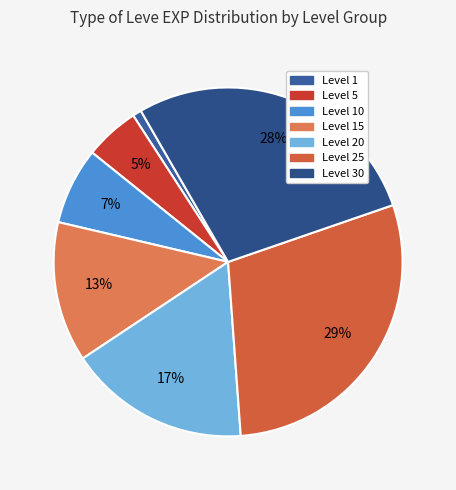

Rank the categories by value from lowest to highest.

Level 1, Level 5, Level 10, Level 15, Level 20, Level 30, Level 25